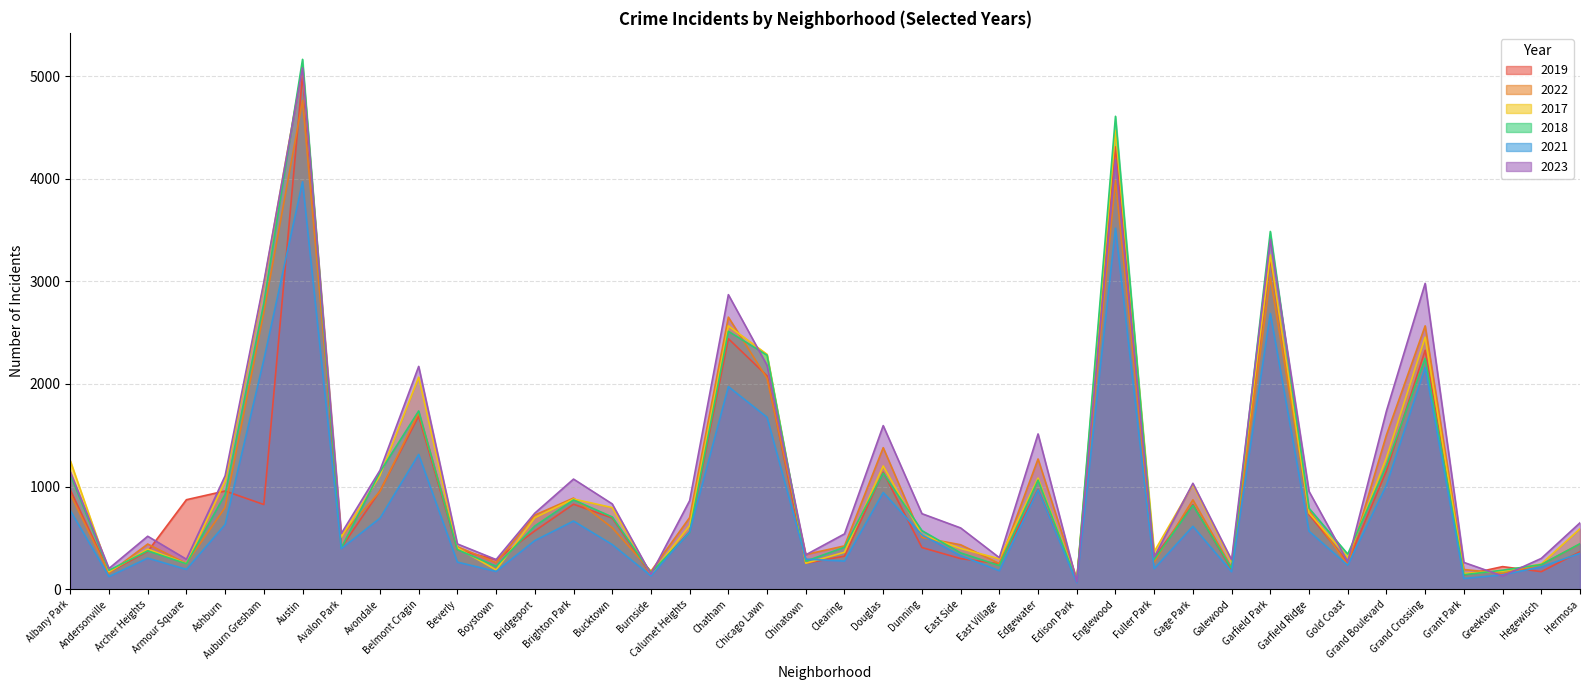

True or false: 2021 has a value of 2687 at Garfield Park.

True